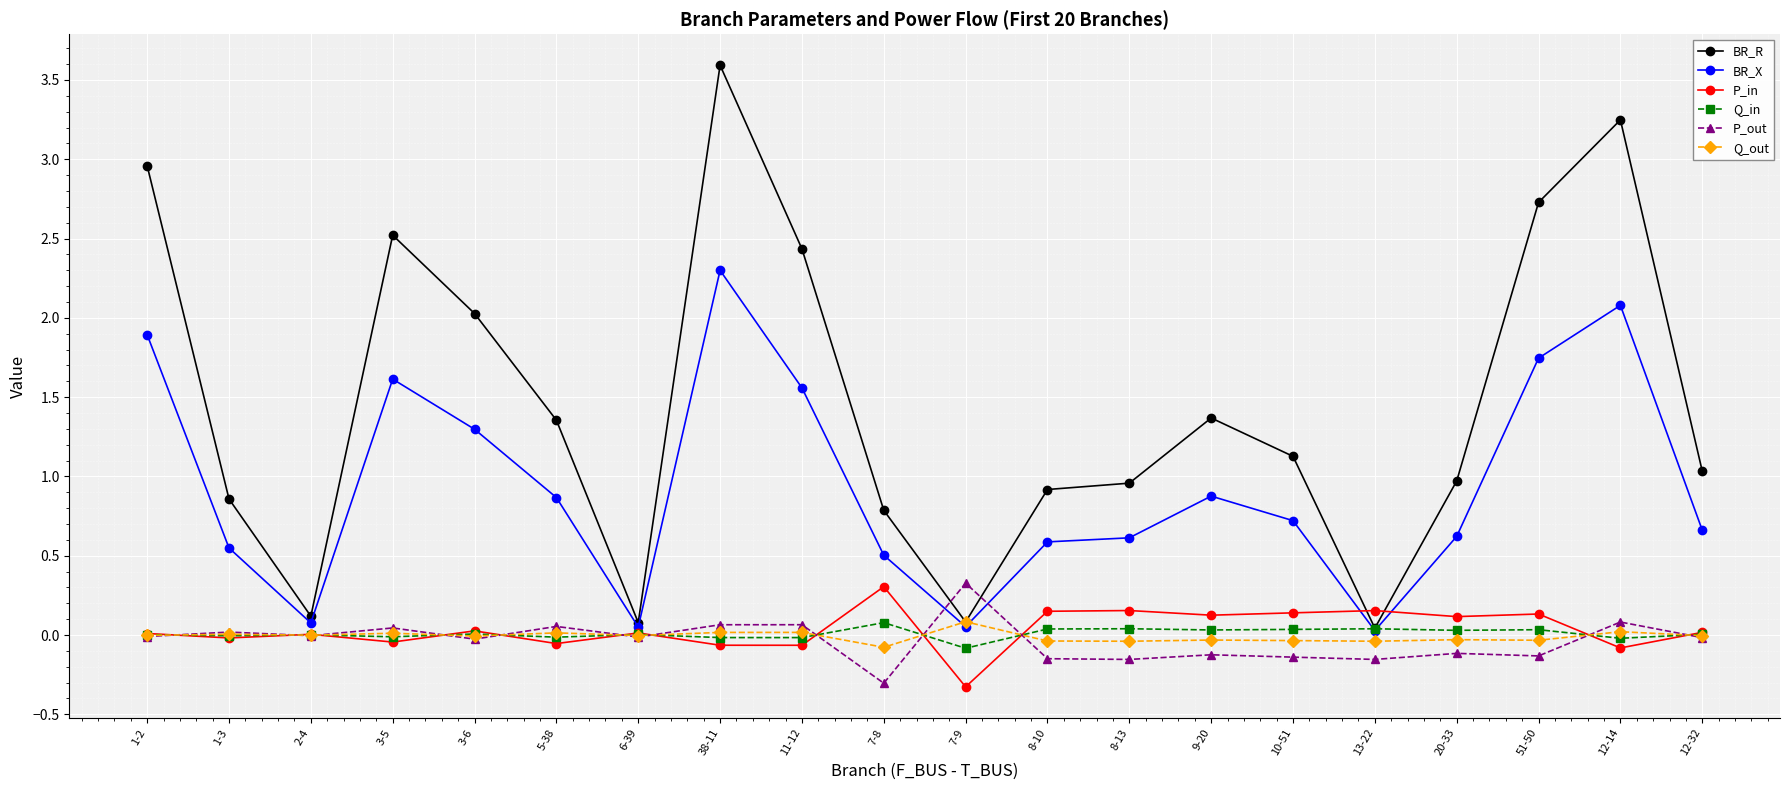

True or false: P_in and P_out intersect in this chart.

True